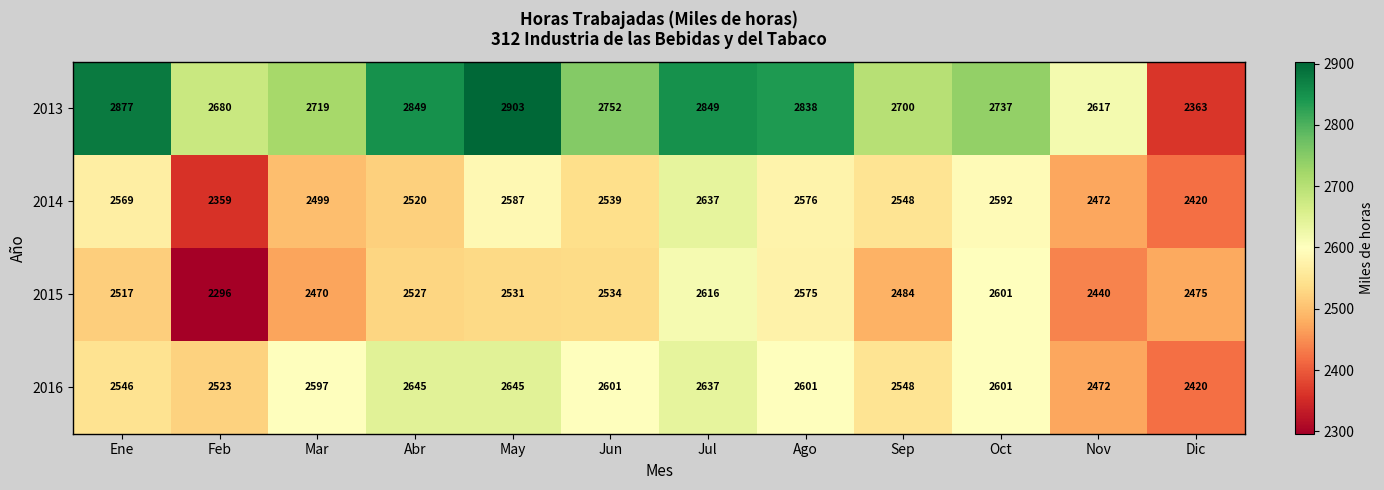

List the series in order of their peak value, lowest first.

2015, 2014, 2016, 2013